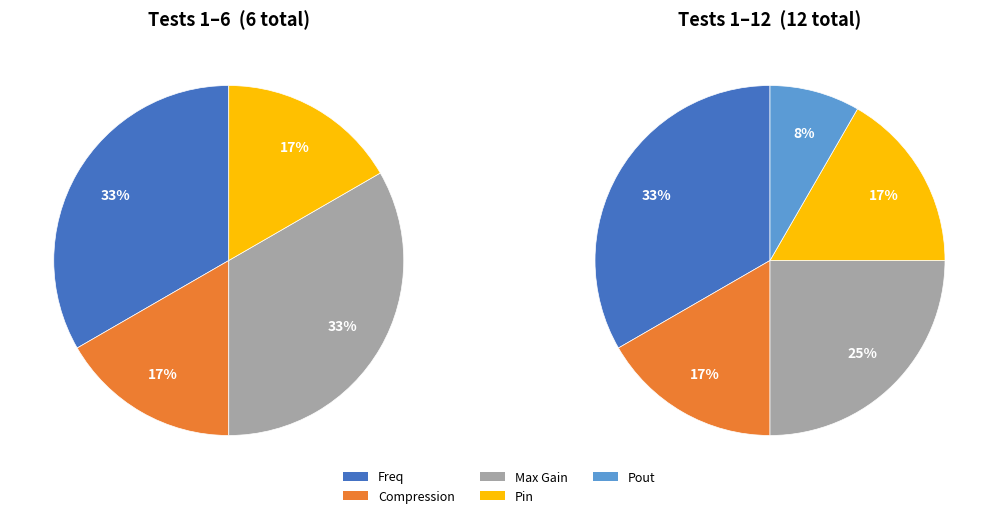

Which slice is the smallest?

Pin